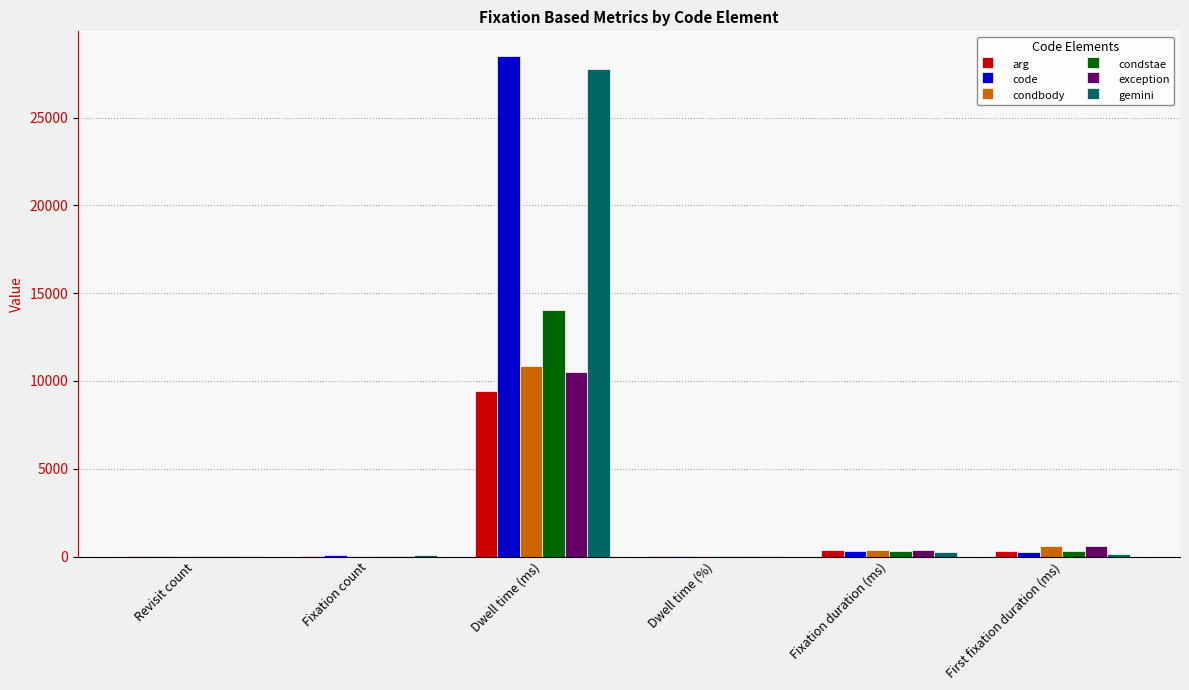

Does the chart contain stacked bars?

No